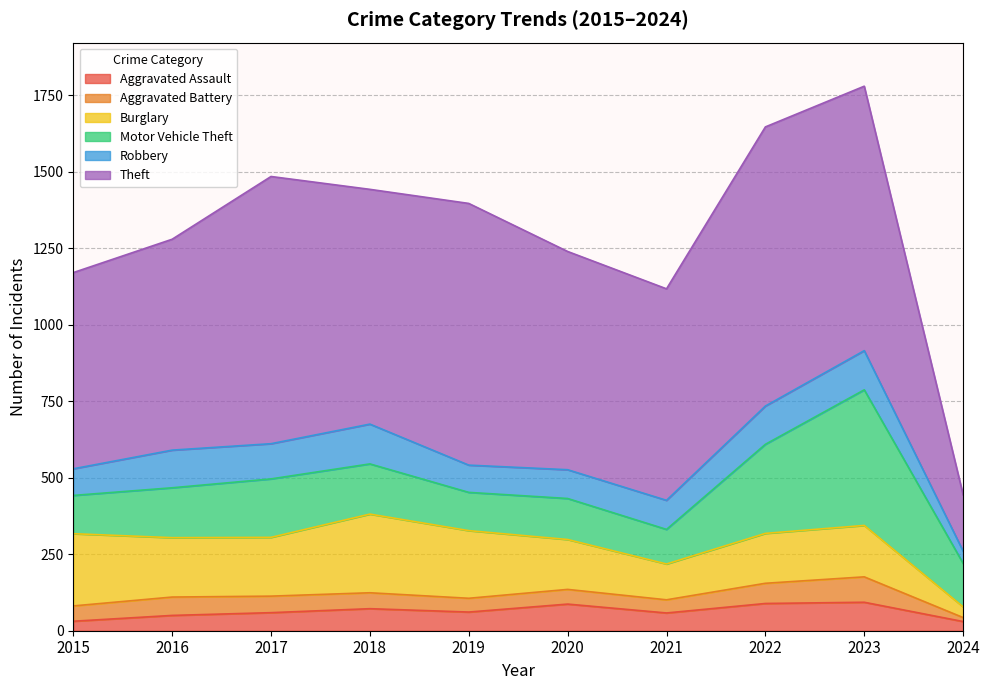

How many values in the Robbery series are below 115?

5